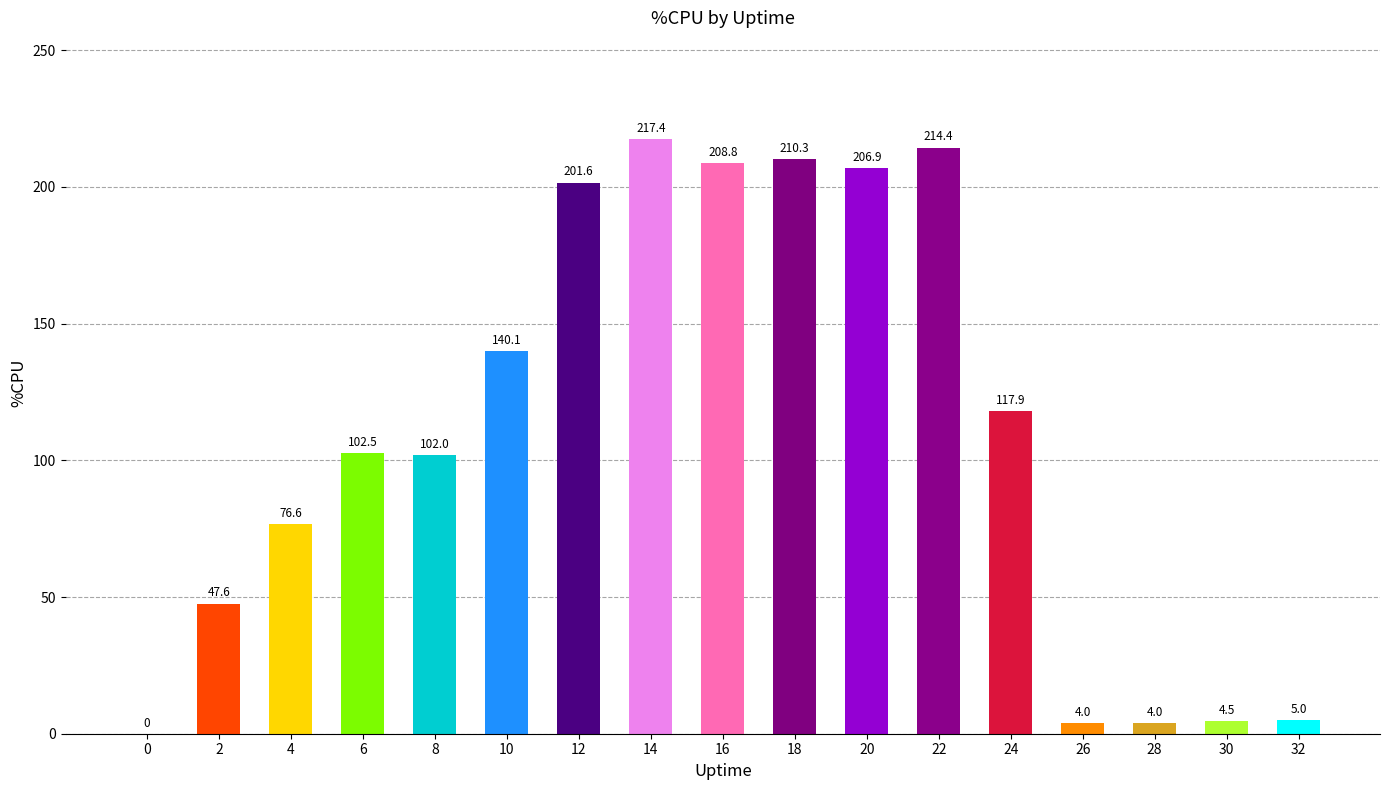

The chart shows a value of 348.0 at 14. True or false?

False